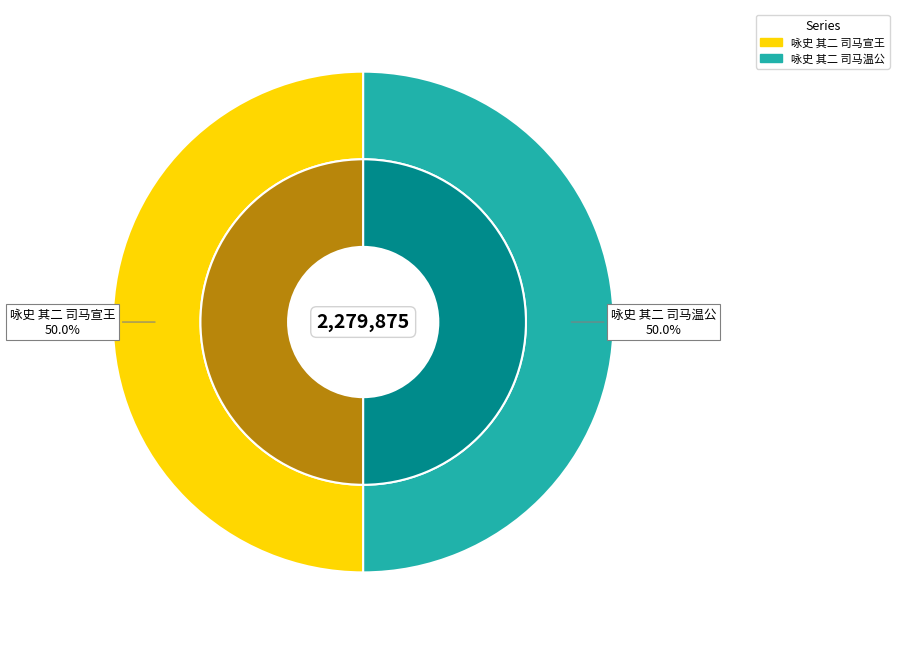

What percentage is the 咏史 其二 司马温公 slice, to the nearest percent?

50%